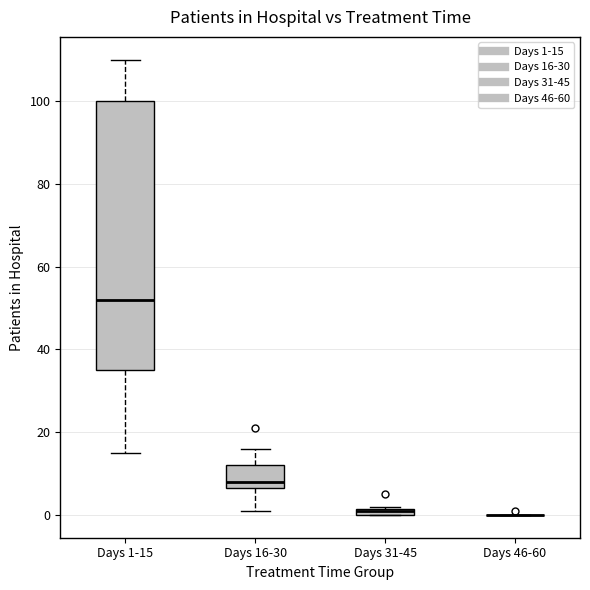

Where does the median line of the box for Days 16-30 sit on the y-axis? The values are not printed on the chart, so give them approximately, as read against the axis.

8